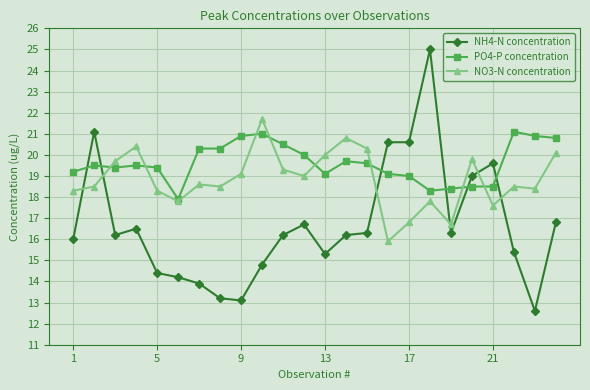

True or false: NO3-N concentration has more than 1 points higher than both neighbors.

True